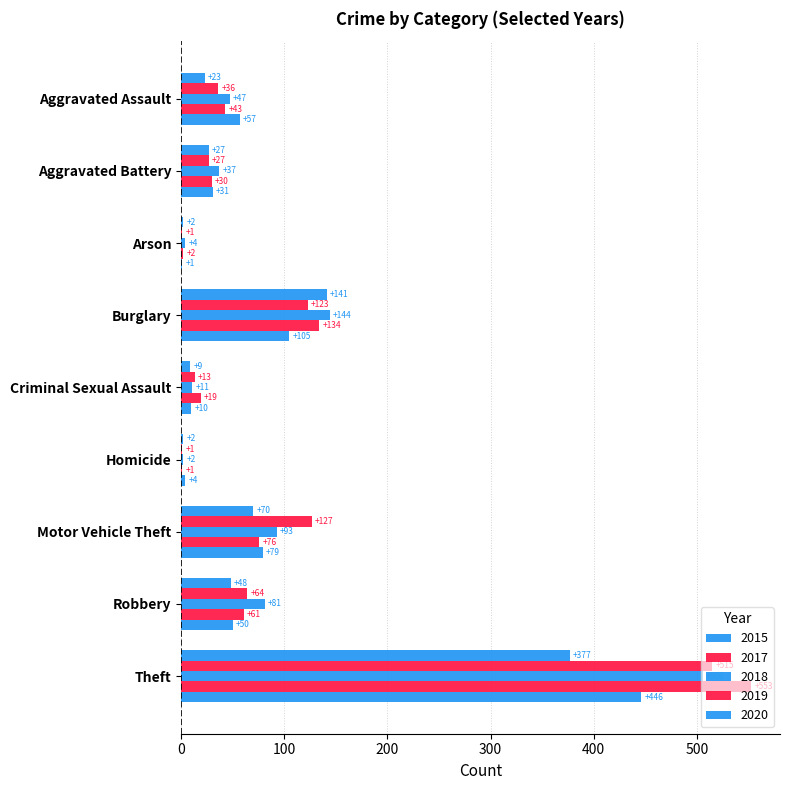

Reading left to right, transcribe all the data shown in this chart.

2015: 23	27	2	141	9	2	70	48	377
2017: 36	27	1	123	13	1	127	64	515
2018: 47	37	4	144	11	2	93	81	506
2019: 43	30	2	134	19	1	76	61	553
2020: 57	31	1	105	10	4	79	50	446